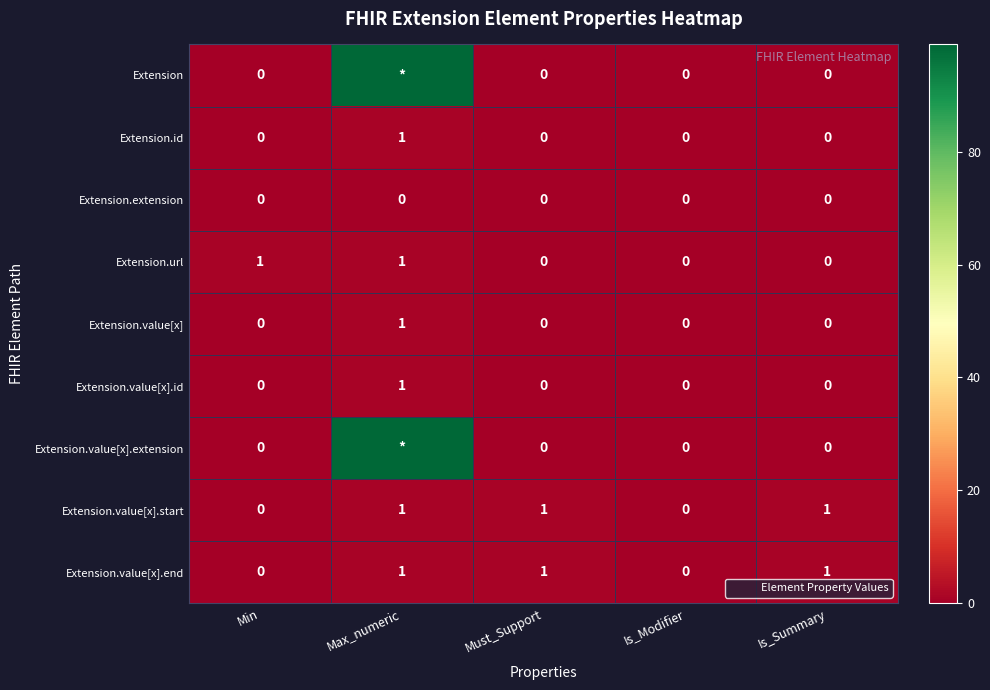

The Extension.value[x].id series shows 0 at Min. True or false?

True